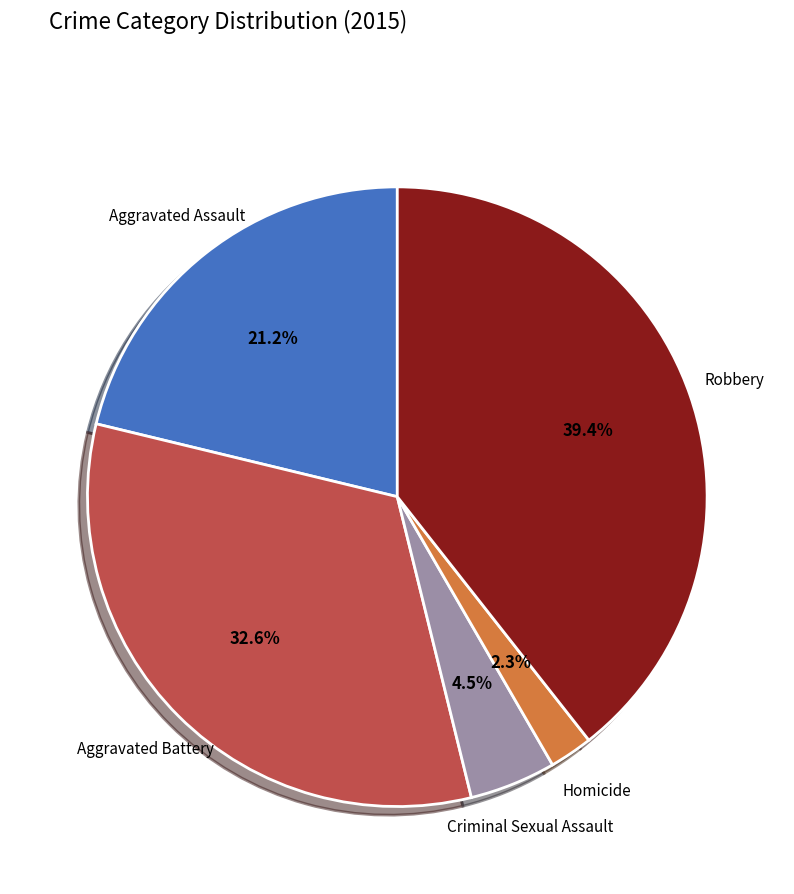

Which has a higher value, Homicide or Aggravated Assault?

Aggravated Assault